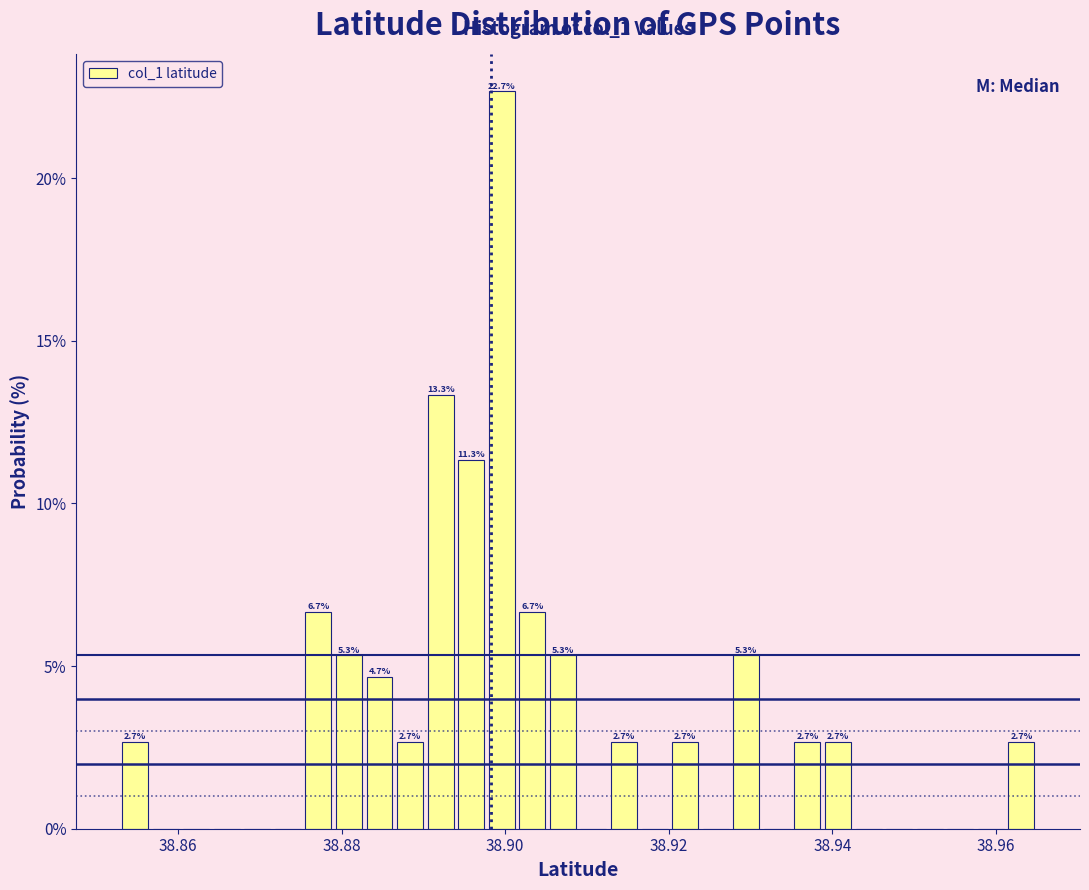

Read against the x-axis, roughly where is the centre of the tallest bar?

38.900